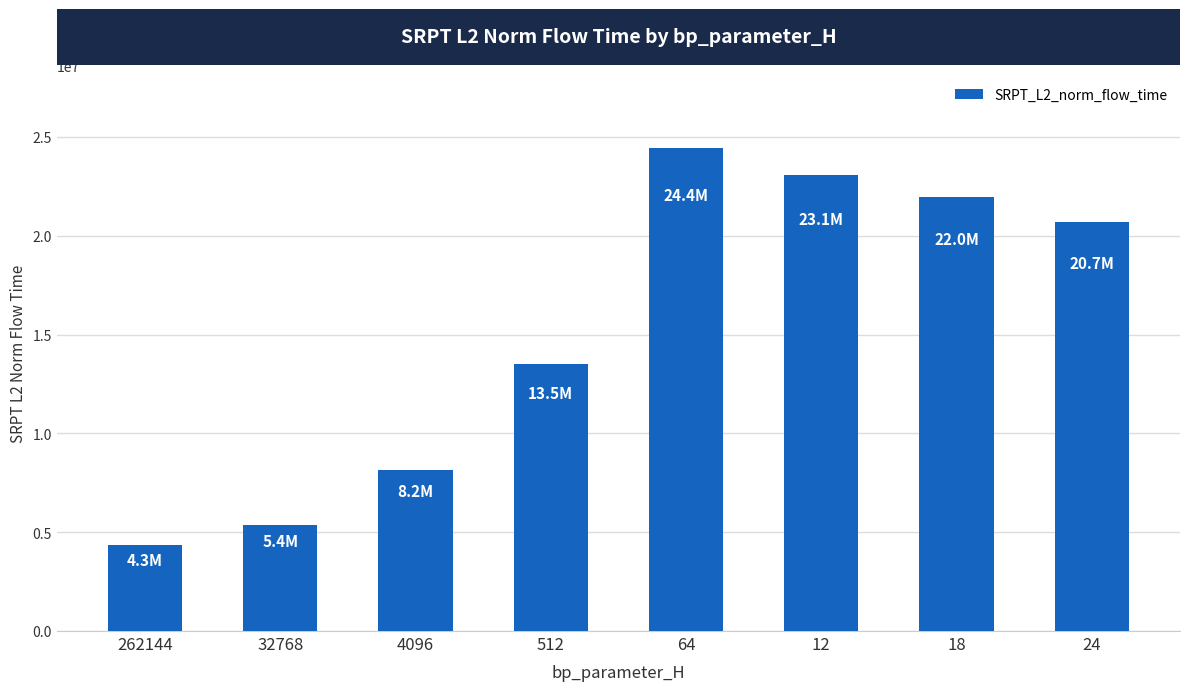

What is the average value?

15196126.0